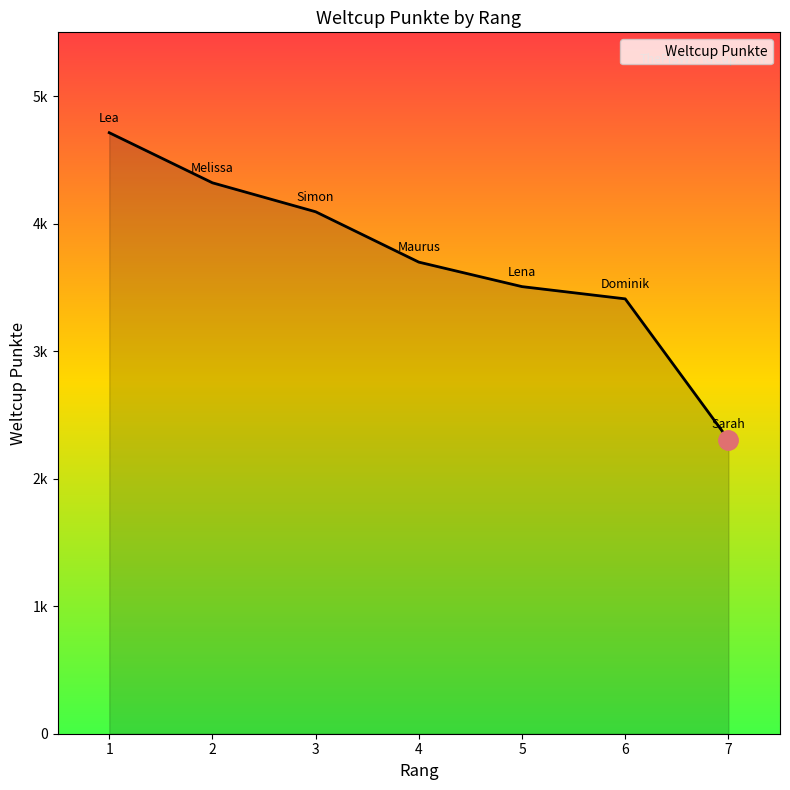

The chart shows a value of 4320 at 2. True or false?

True